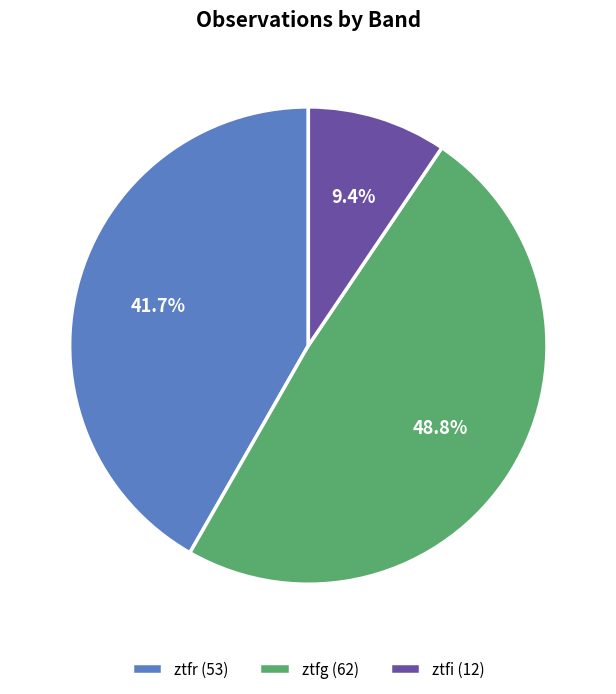

What percentage is NOT represented by ztfg?

51.2%